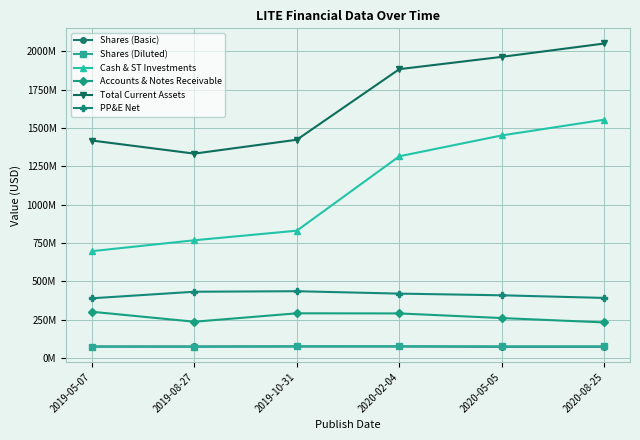

What is the label of the 1st point from the left?

2019-05-07